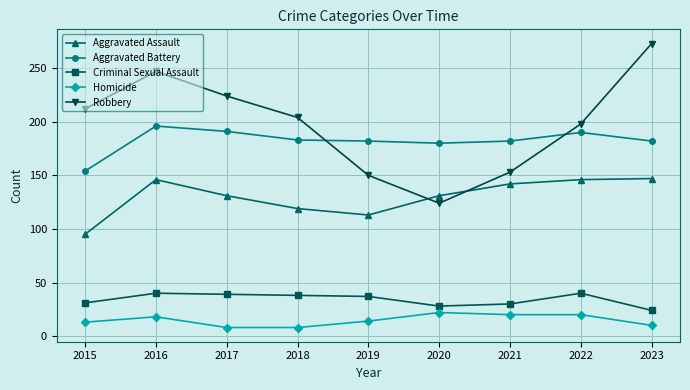

What is the spread (max minus min) of values at 2022?

178